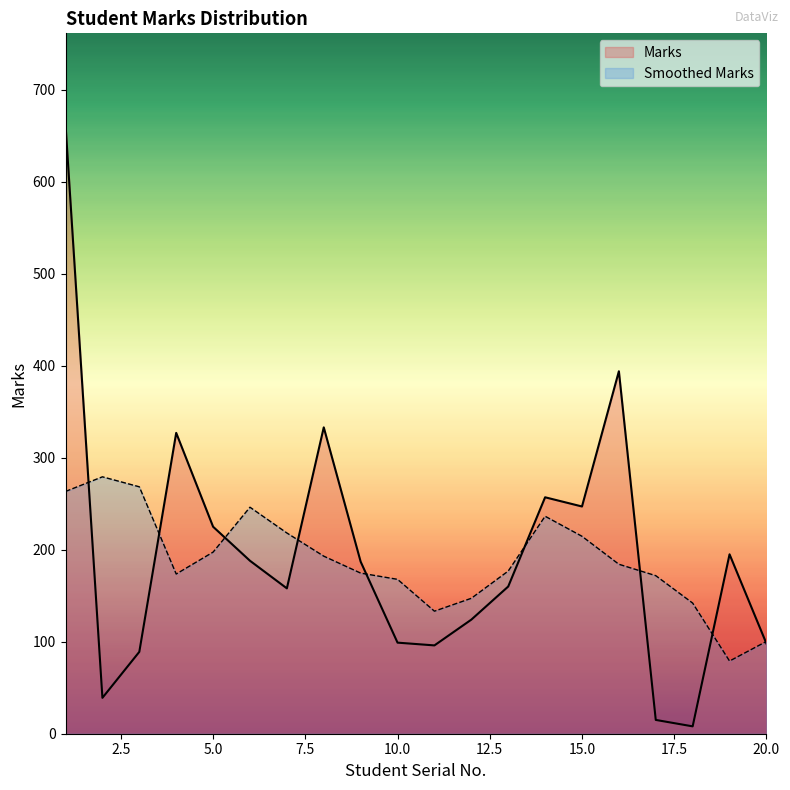

How many interior local valleys (lower than both neighbors) does the data have?

5